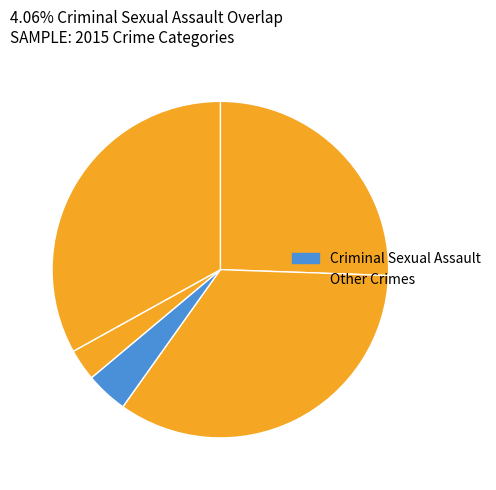

How many slices are in this pie chart?

5